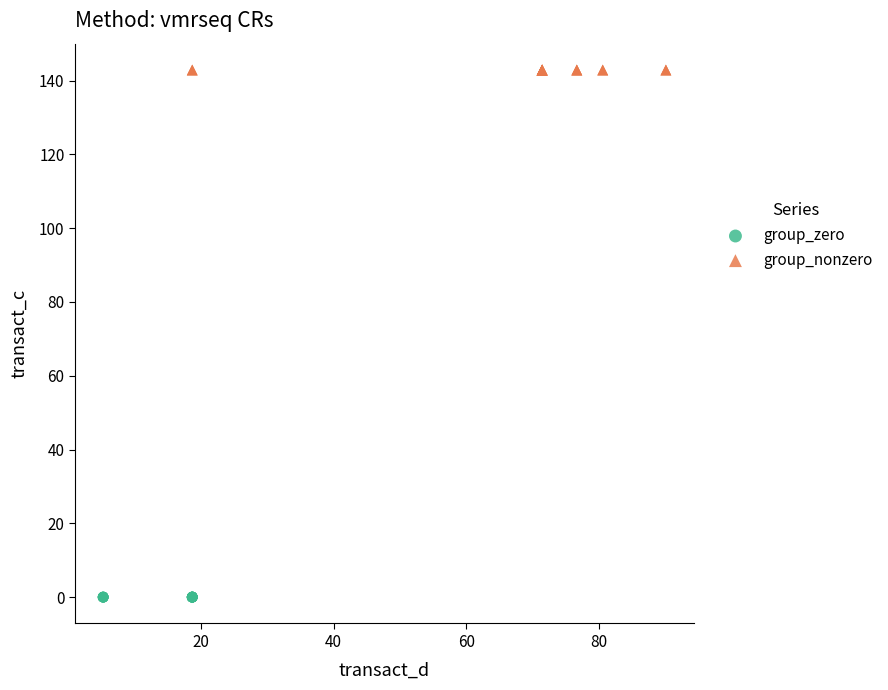

Which series contains the lowest Y value?

group_zero